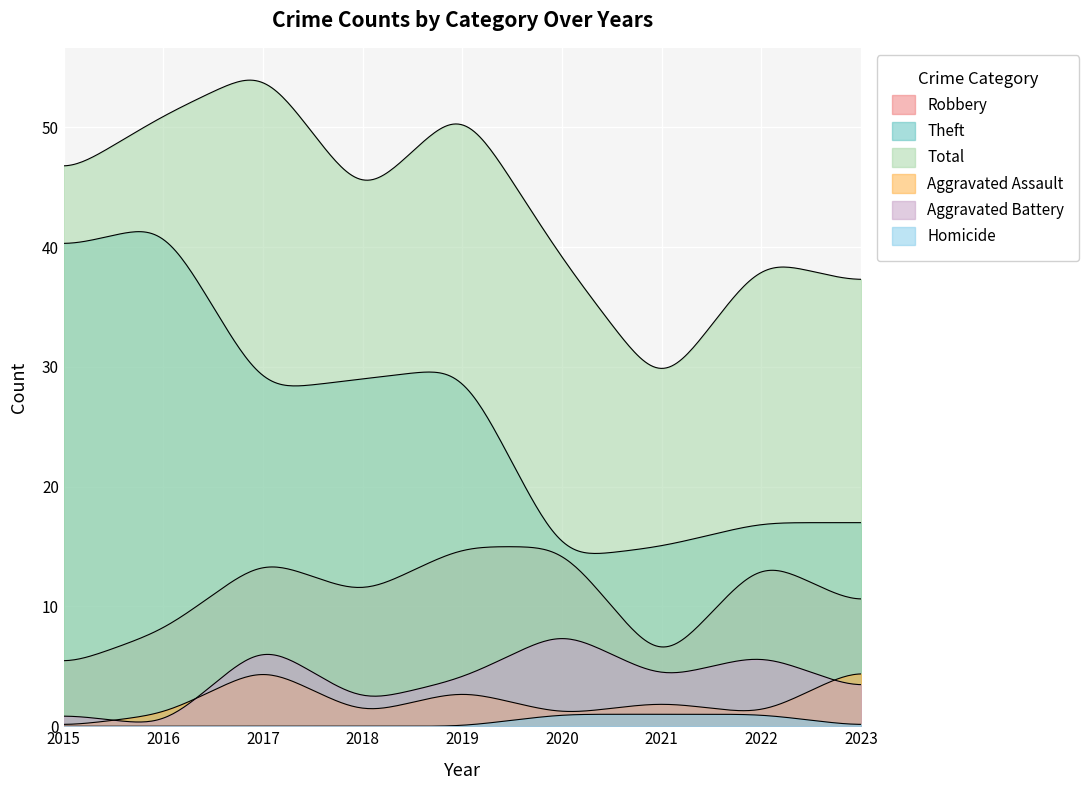

What is the approximate value of Aggravated Battery at 2021?

4